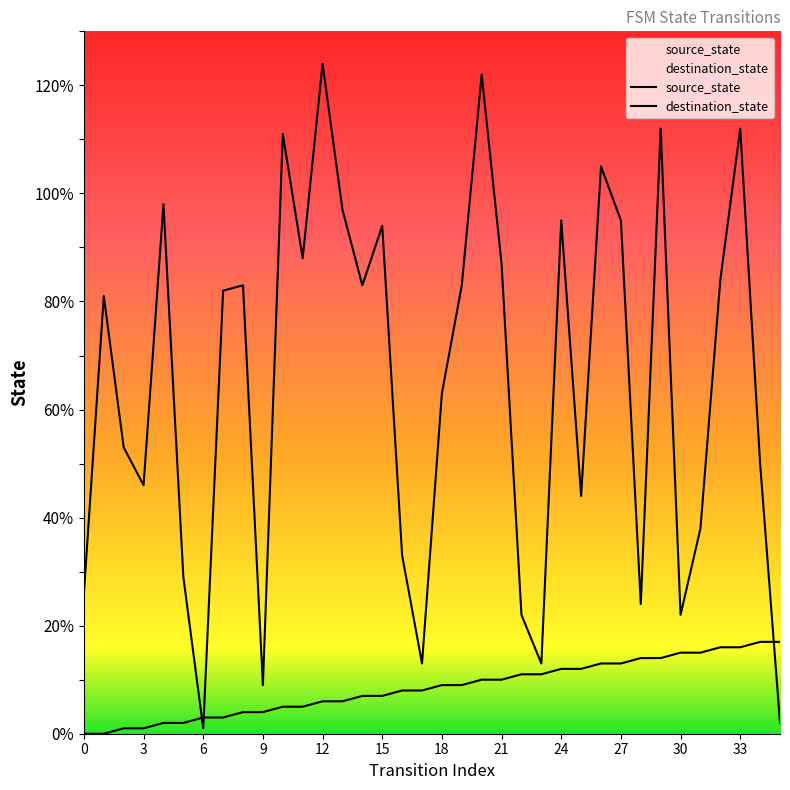

Which label corresponds to the largest value in the chart?

12